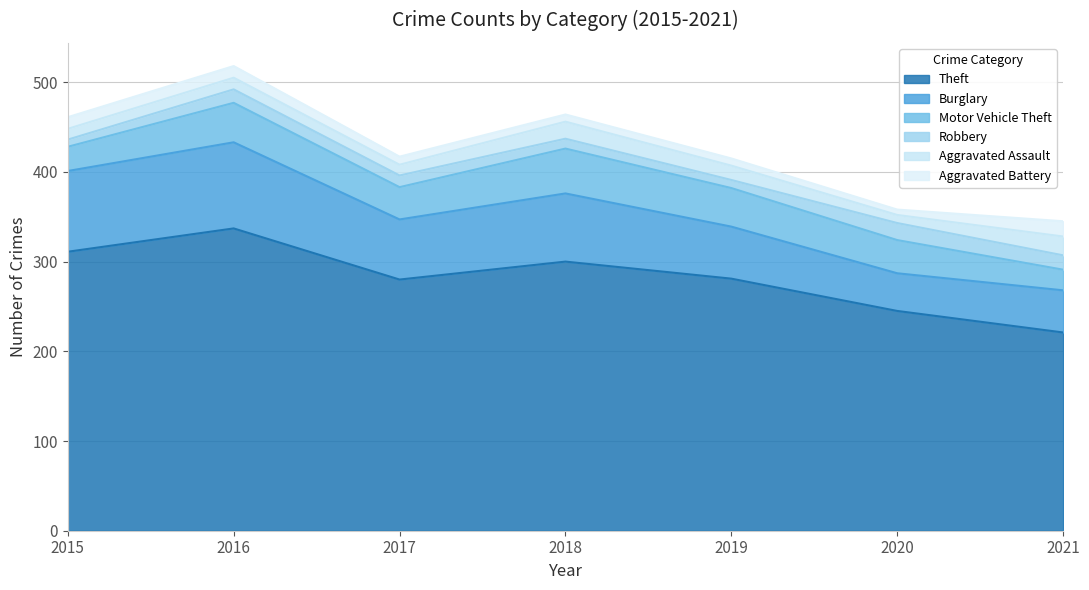

Reading left to right, transcribe all the data shown in this chart.

Theft: 2015=311	2016=337	2017=280	2018=300	2019=281	2020=245	2021=221
Burglary: 2015=90	2016=96	2017=67	2018=76	2019=58	2020=42	2021=47
Motor Vehicle Theft: 2015=27	2016=44	2017=36	2018=50	2019=43	2020=37	2021=23
Robbery: 2015=8	2016=15	2017=13	2018=11	2019=9	2020=19	2021=16
Aggravated Assault: 2015=12	2016=13	2017=12	2018=19	2019=16	2020=9	2021=21
Aggravated Battery: 2015=13	2016=13	2017=9	2018=8	2019=8	2020=6	2021=17